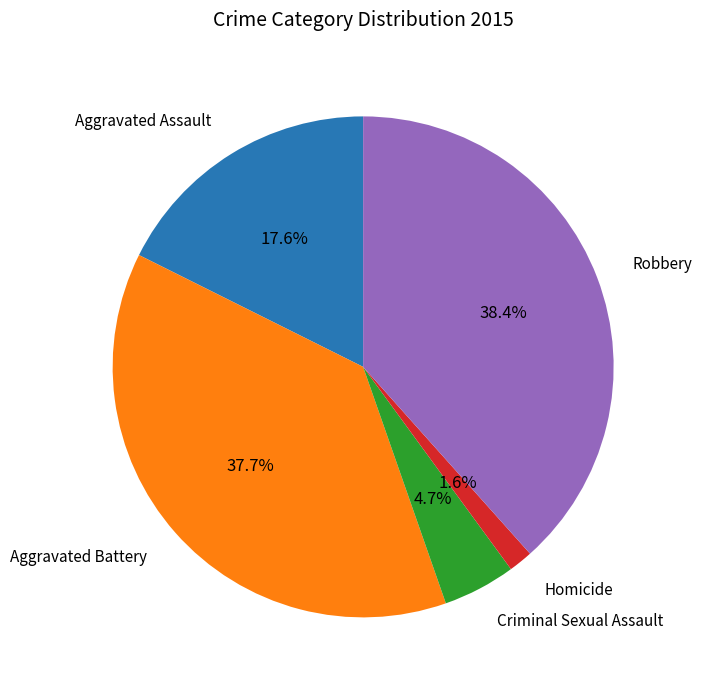

Is there a majority slice in this chart?

No